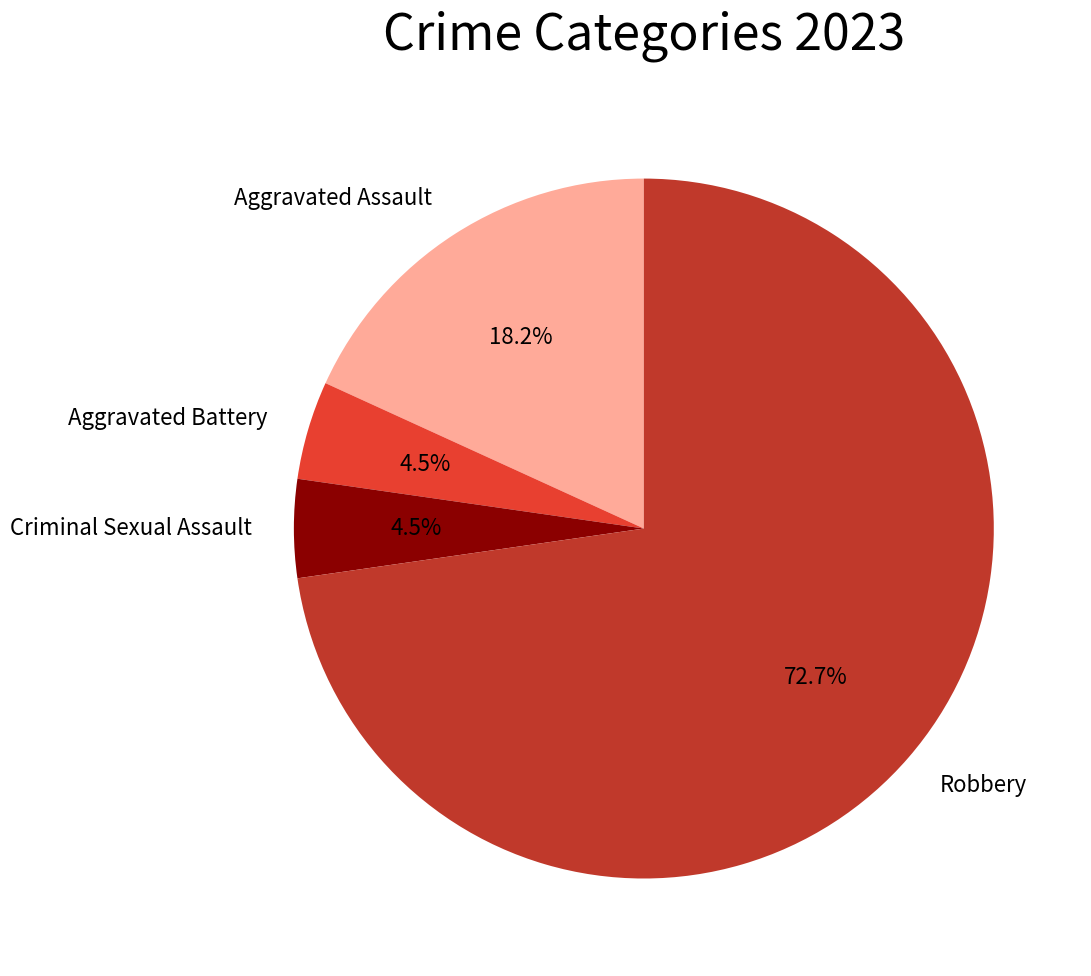

To the nearest percent, what is the average slice percentage?

25%